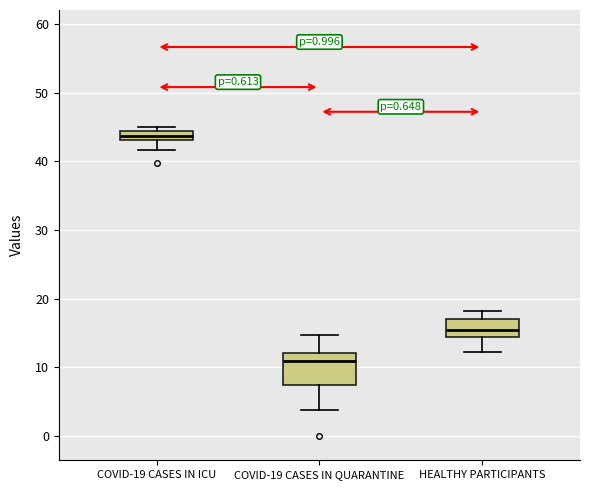

Which box has the highest median line?

COVID-19 CASES IN ICU